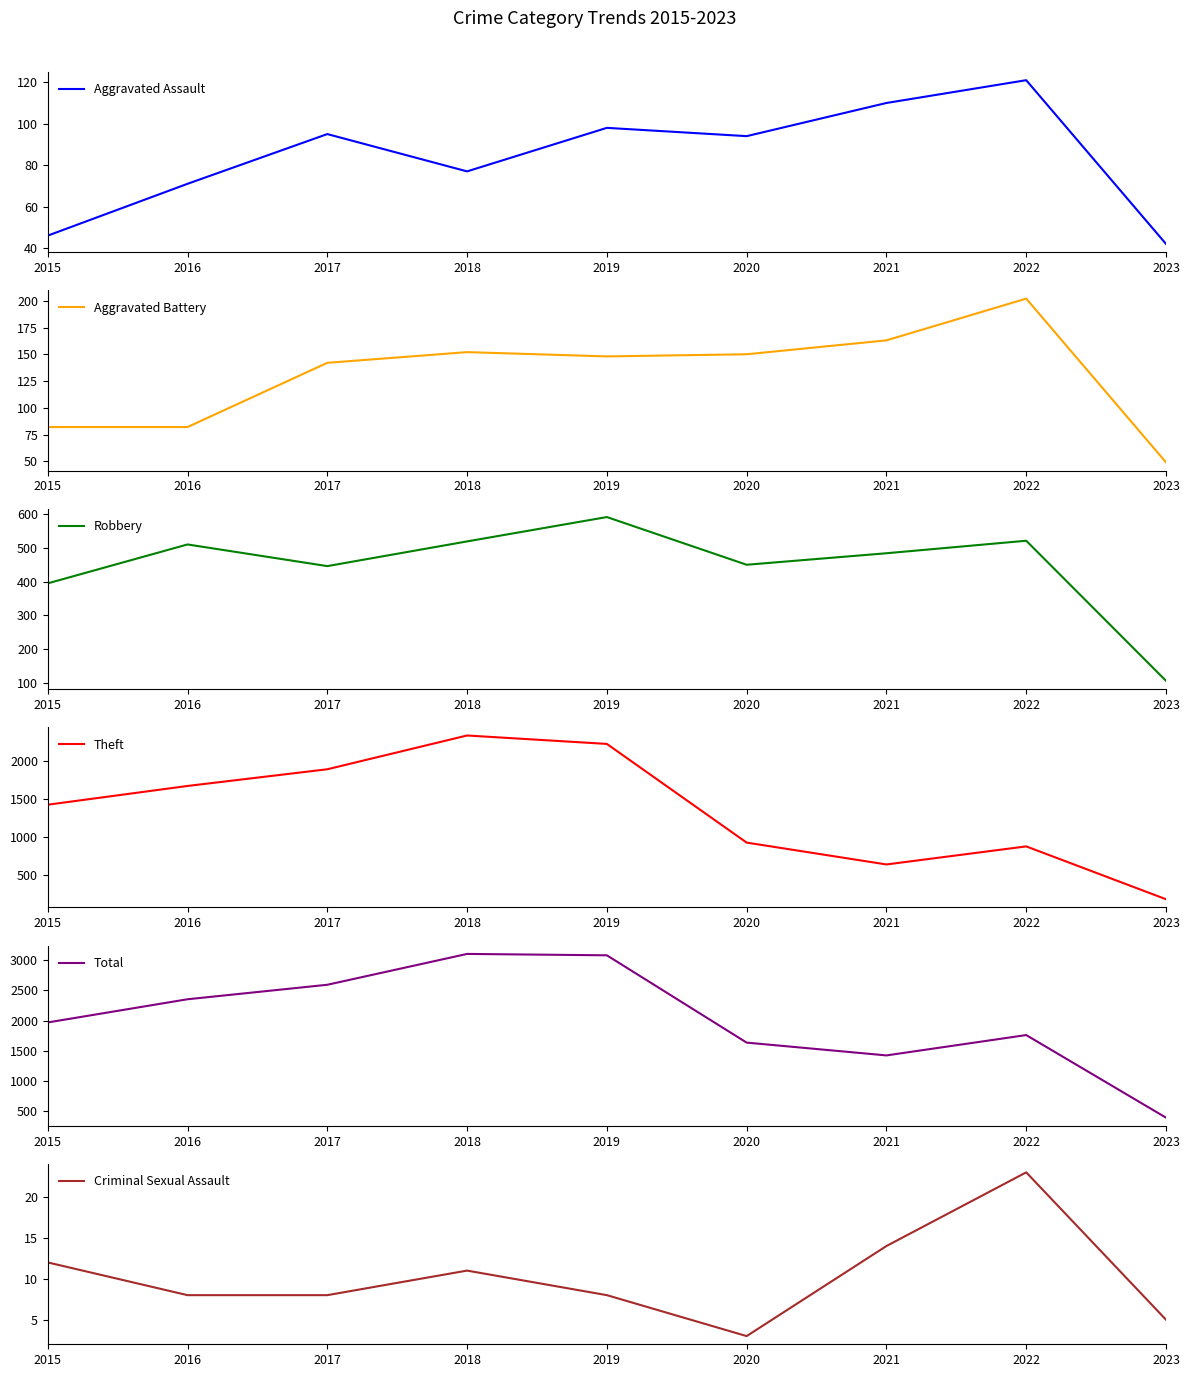

What is the minimum value shown in the chart?

3